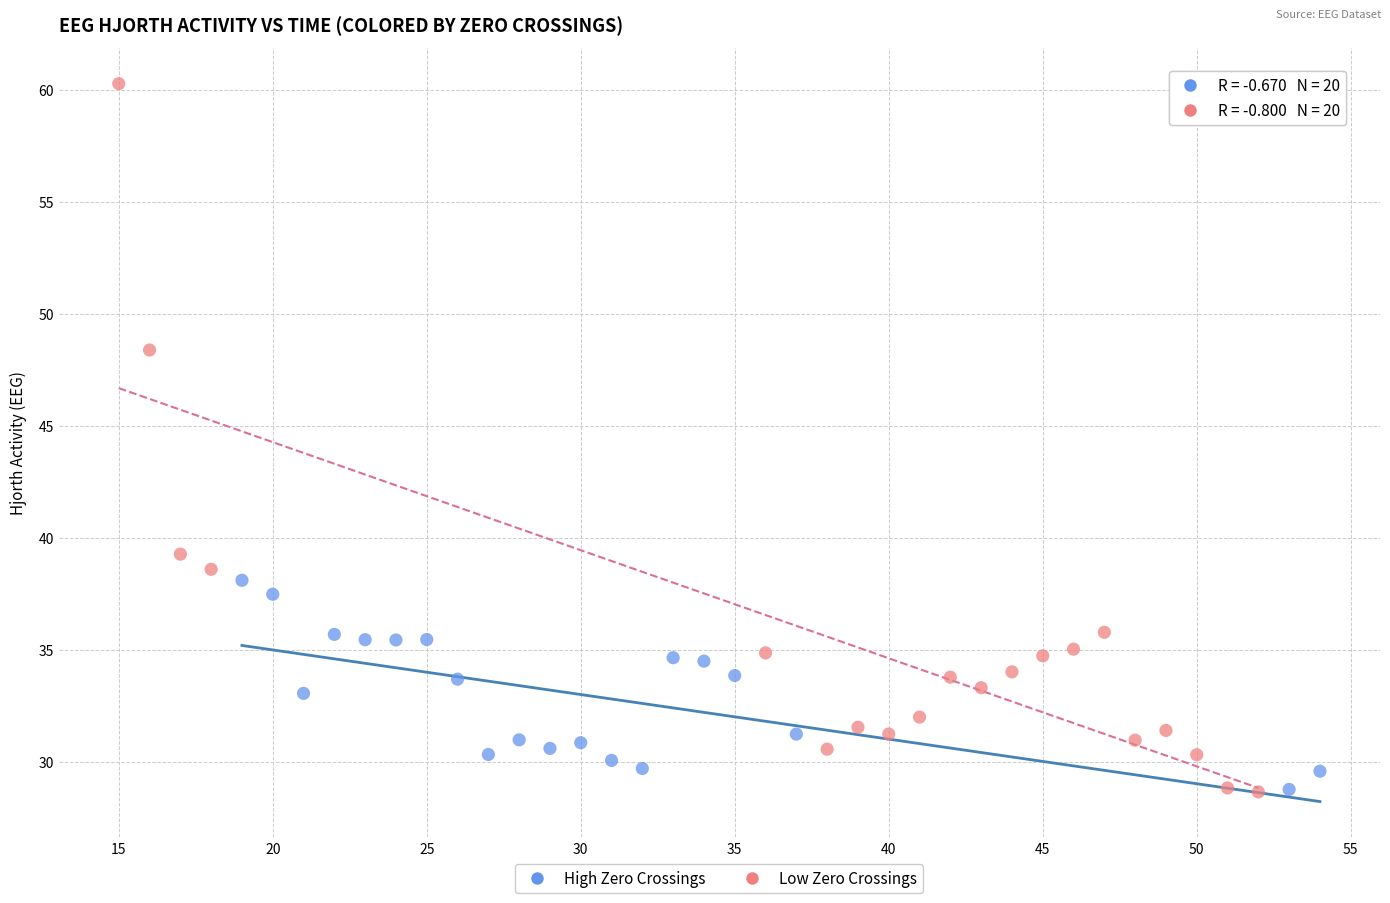

Which series has the widest spread of Y values?

Low Zero Crossings